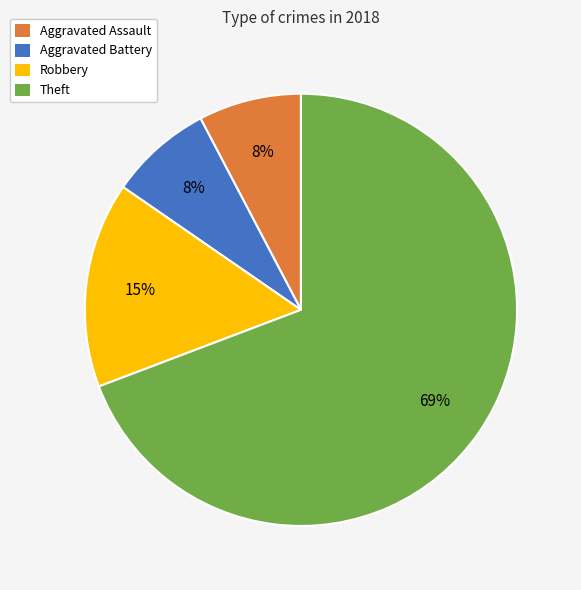

To the nearest percent, what percentage of the pie is Theft?

69%